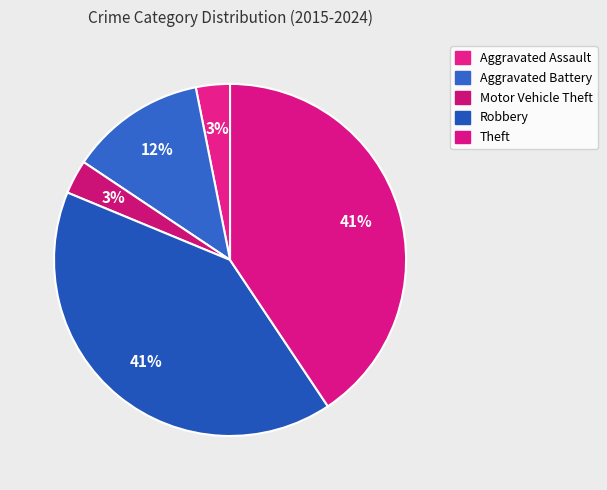

Does any single category account for the majority?

No